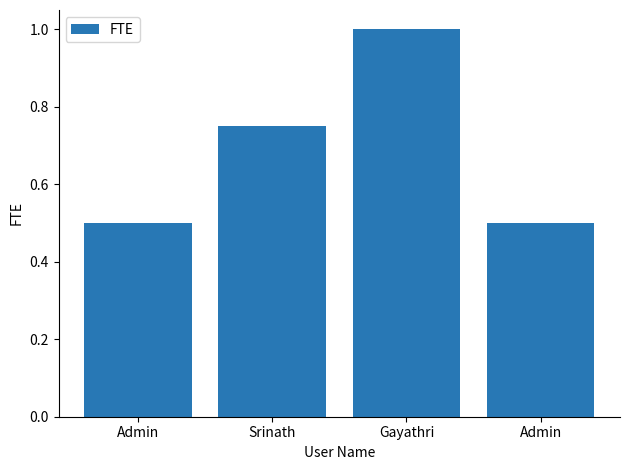

How many bars are there in total?

4